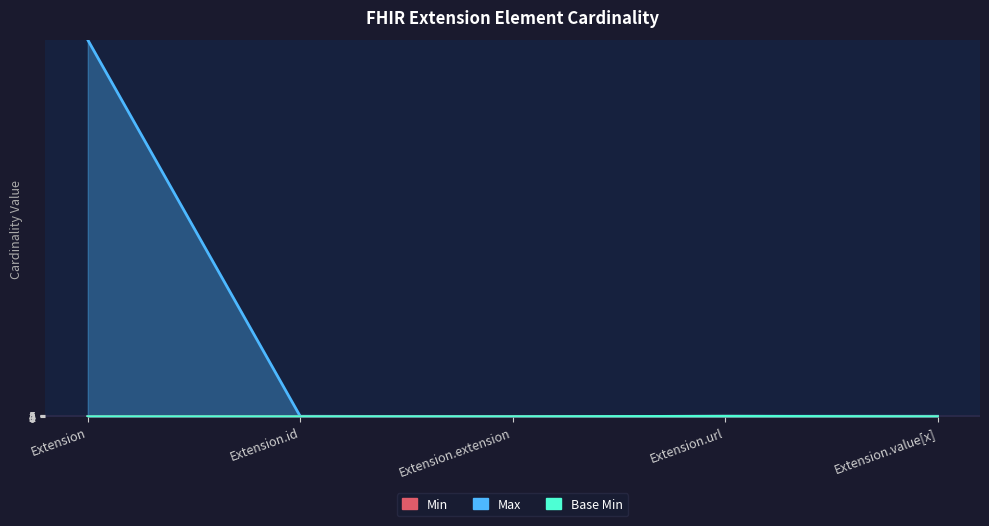

True or false: Min and Max cross at least once.

False